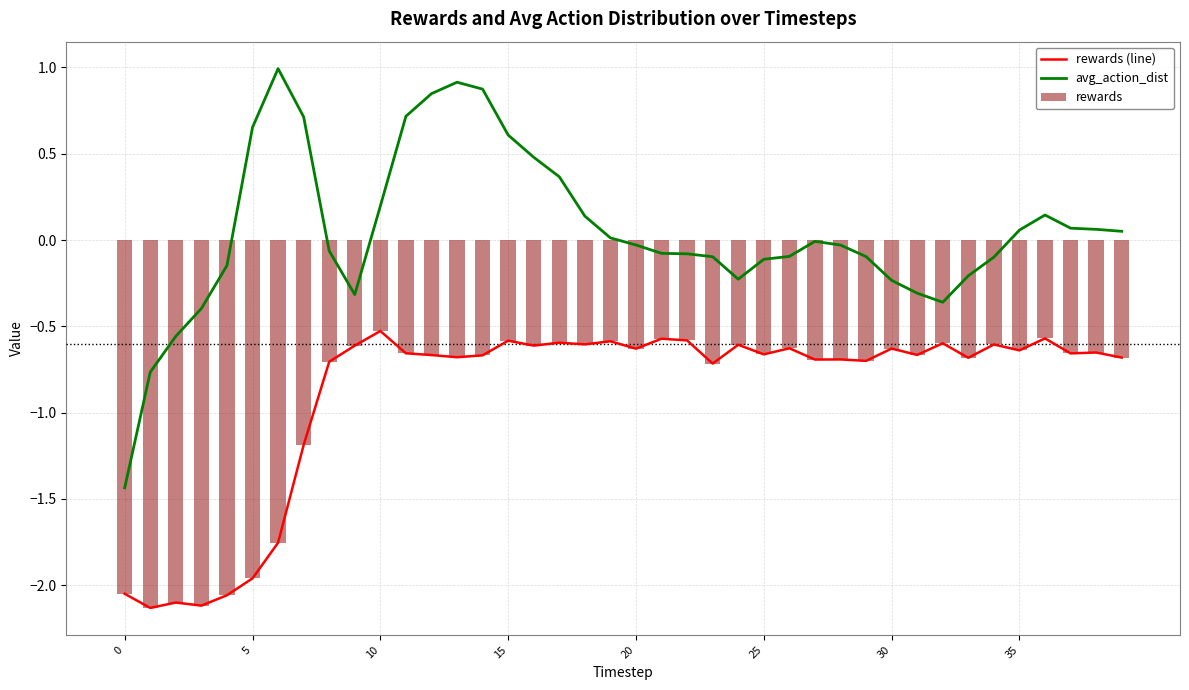

What is the sum of all rewards (line) values?

-35.7